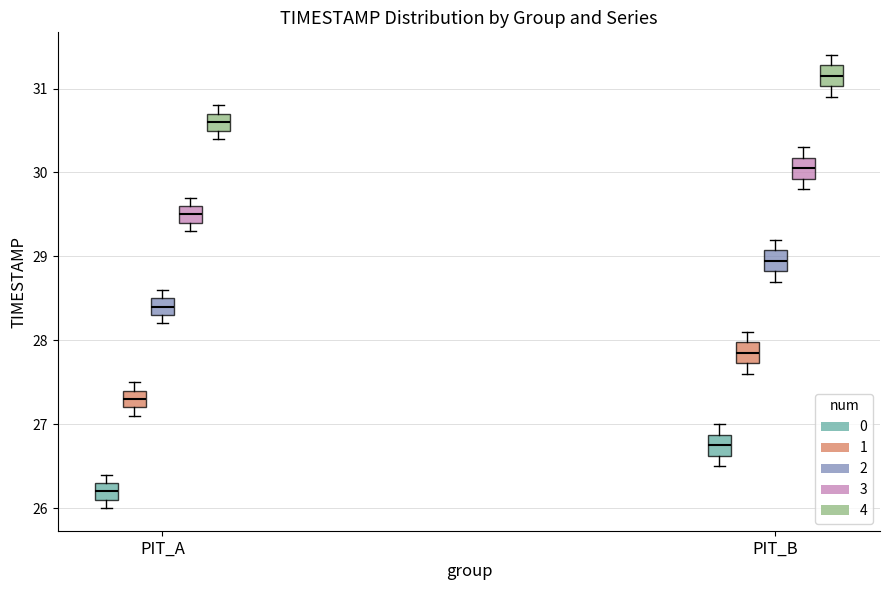

Reading left to right, transcribe this box plot: for each box, give where its median line is, the range the box spans, and where its two whiskers end, as read against the y-axis. The values are not printed on the chart, so give them approximately, as read against the axis.

PIT_A (0): median 26.2, box 26.1 to 26.3, whiskers 26.0 to 26.4
PIT_A (1): median 27.3, box 27.2 to 27.4, whiskers 27.1 to 27.5
PIT_A (2): median 28.4, box 28.3 to 28.5, whiskers 28.2 to 28.6
PIT_A (3): median 29.5, box 29.4 to 29.6, whiskers 29.3 to 29.7
PIT_A (4): median 30.6, box 30.5 to 30.7, whiskers 30.4 to 30.8
PIT_B (0): median 26.8, box 26.6 to 26.9, whiskers 26.5 to 27.0
PIT_B (1): median 27.9, box 27.7 to 28.0, whiskers 27.6 to 28.1
PIT_B (2): median 29.0, box 28.8 to 29.1, whiskers 28.7 to 29.2
PIT_B (3): median 30.1, box 29.9 to 30.2, whiskers 29.8 to 30.3
PIT_B (4): median 31.2, box 31.0 to 31.3, whiskers 30.9 to 31.4